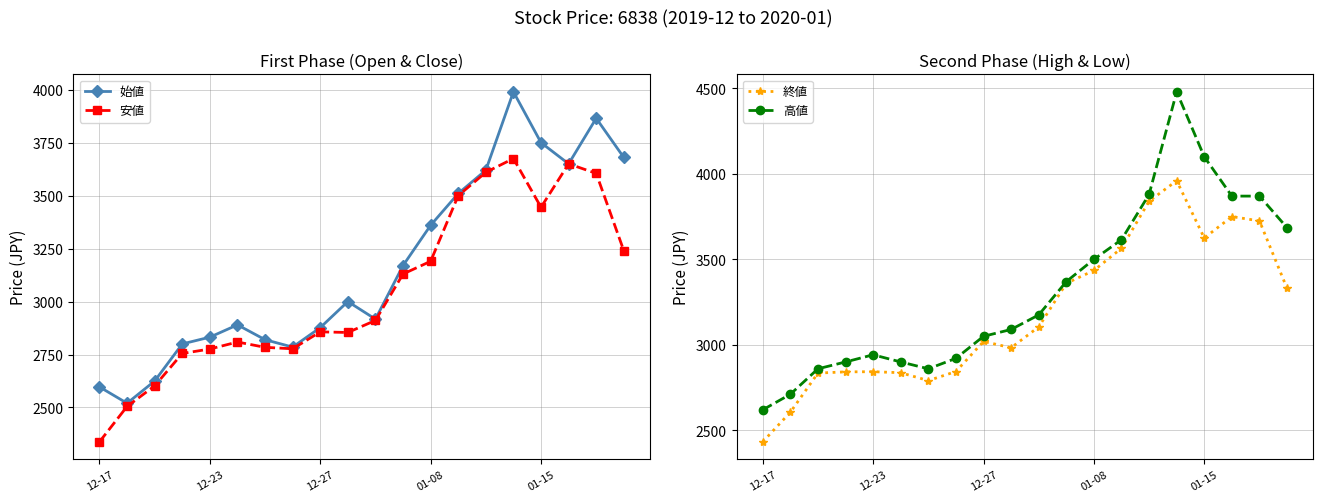

True or false: 安値 and 終値 cross at least once.

False